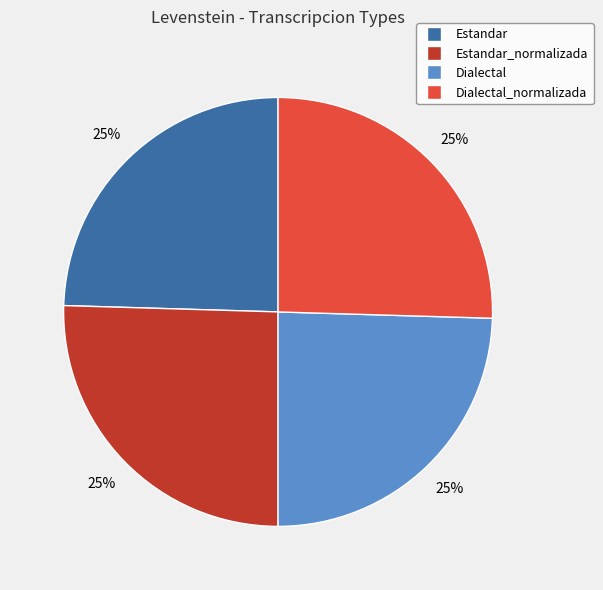

Is there any slice that represents more than half of the pie?

No